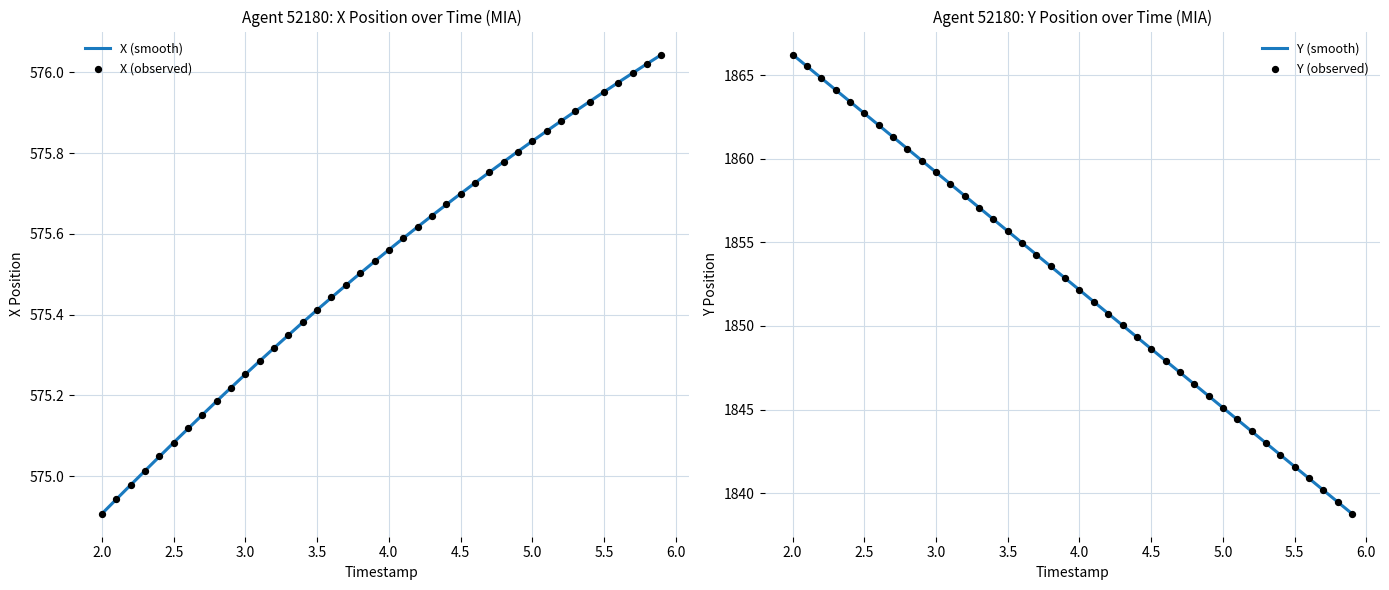

What is the lowest value of the Y (smooth) series?

1838.8